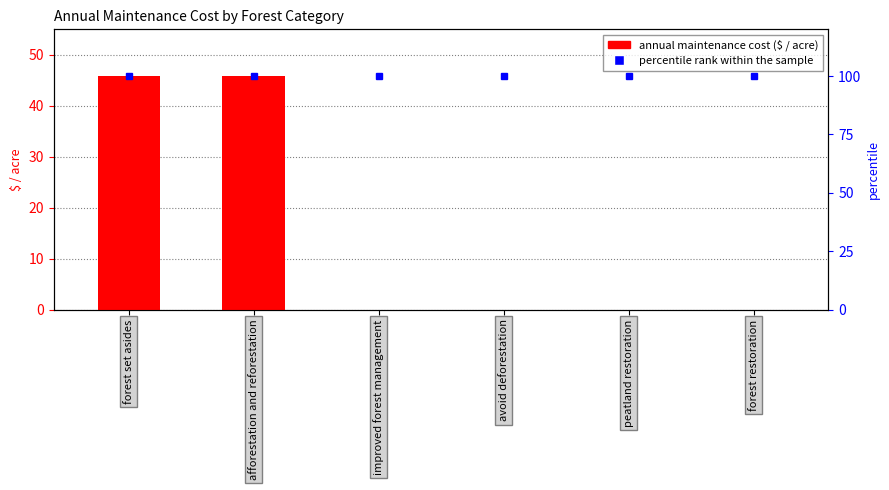

What position from the left is forest restoration?

6